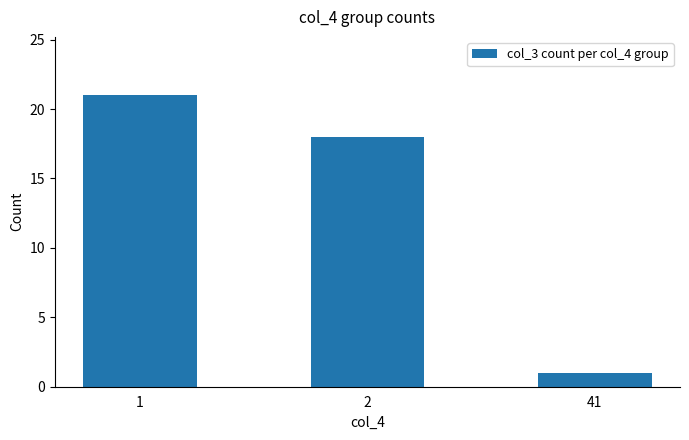

What is the difference between the values at 2 and 1?

3